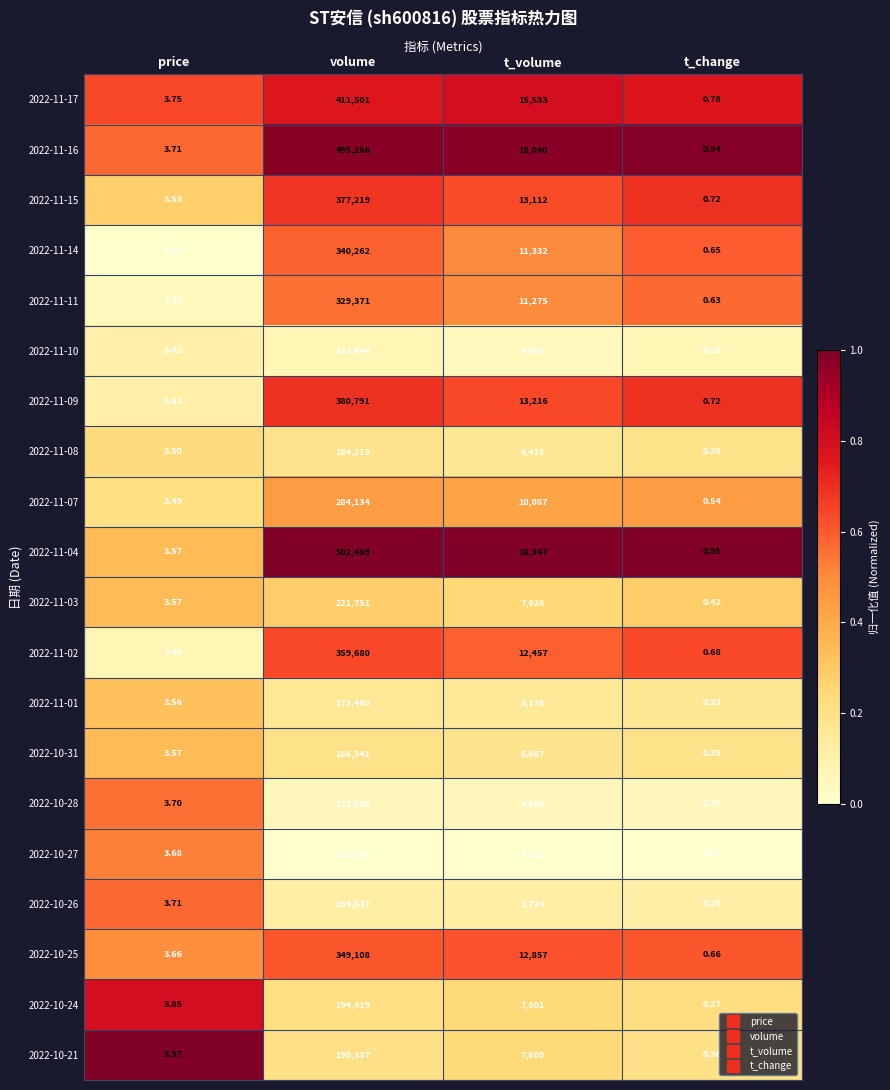

Which series has the largest range (max minus min)?

2022-11-04